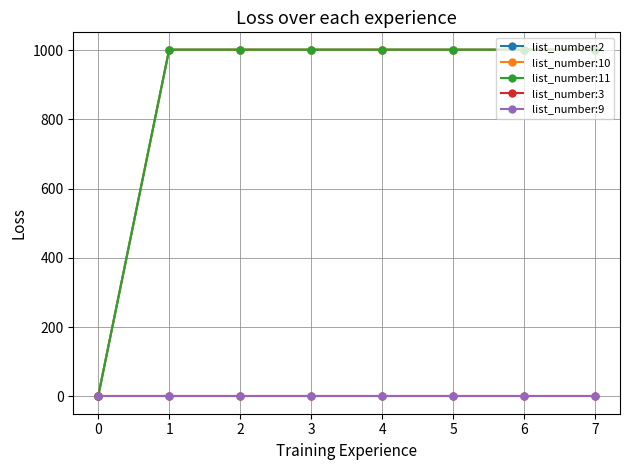

At 1, list the series in order from smallest to largest.

list_number:3, list_number:9, list_number:2, list_number:10, list_number:11